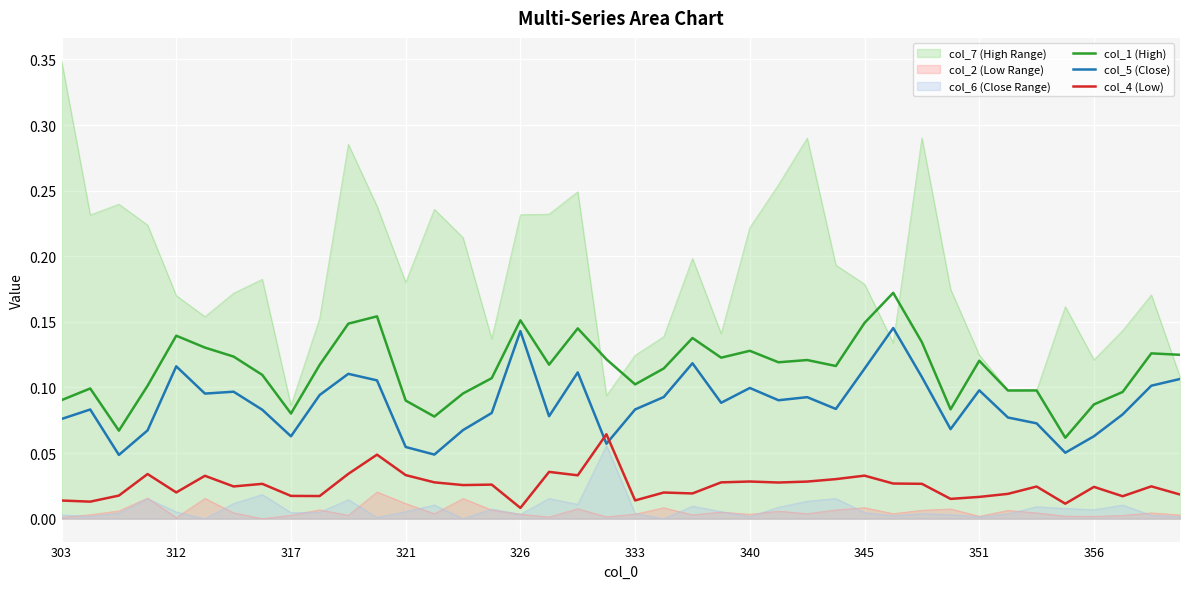

What is the spread (max minus min) of values at 38?

0.1